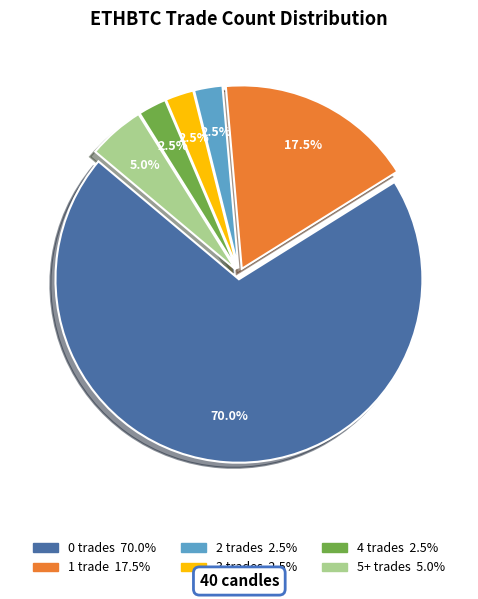

To the nearest percent, what is the average slice percentage?

17%